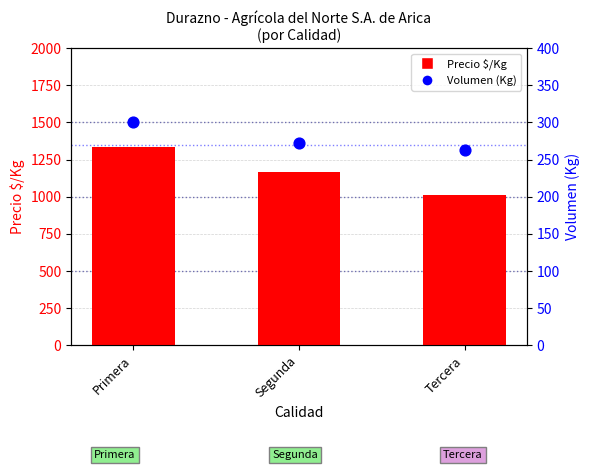

At how many categories does at least one series exceed 440?

3